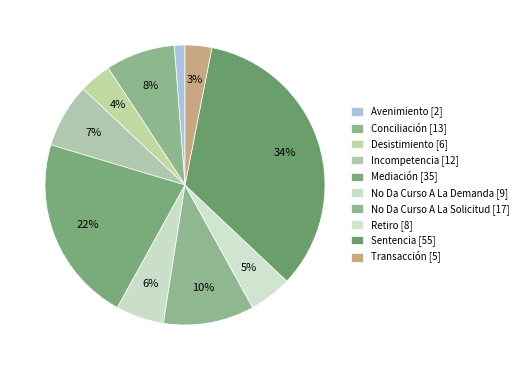

What is the smallest slice in the pie chart?

Avenimiento